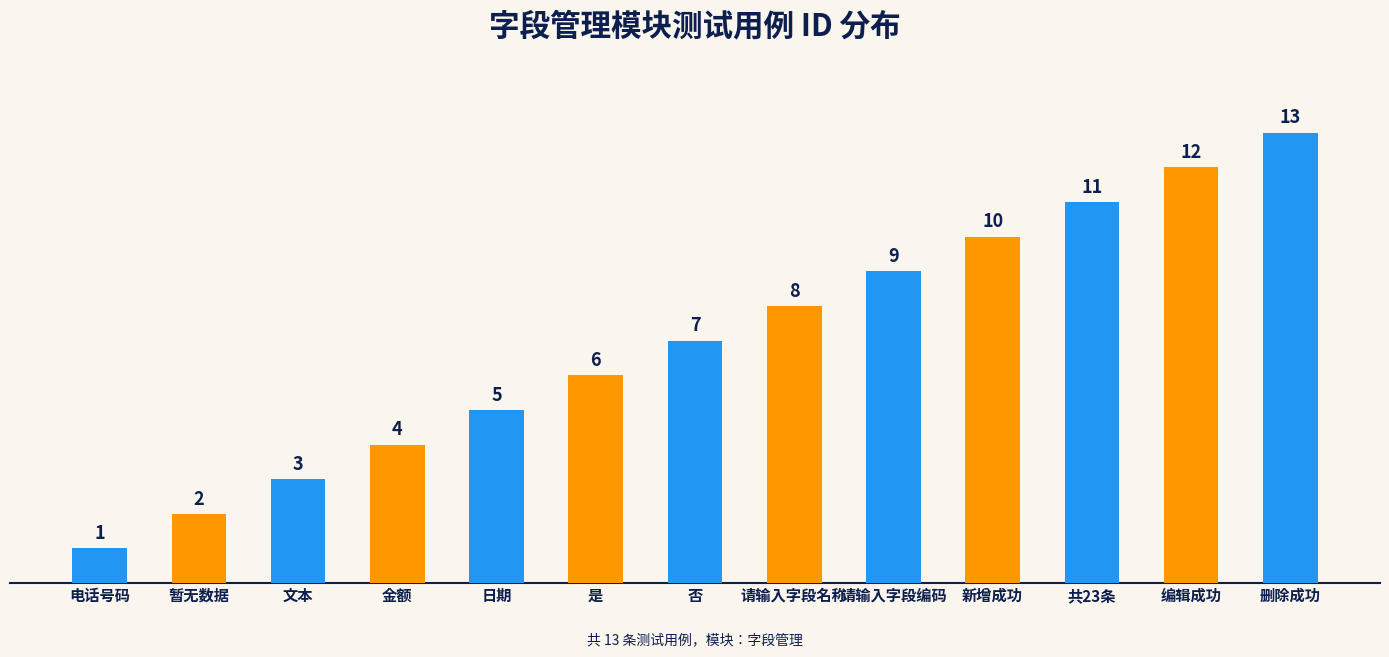

What is the minimum value shown in the chart?

1